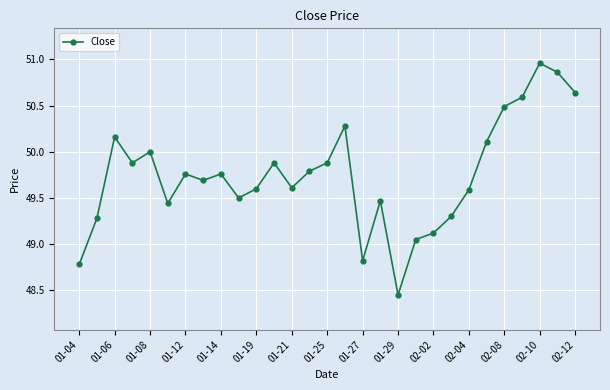

What is the sum of all values?

1442.7